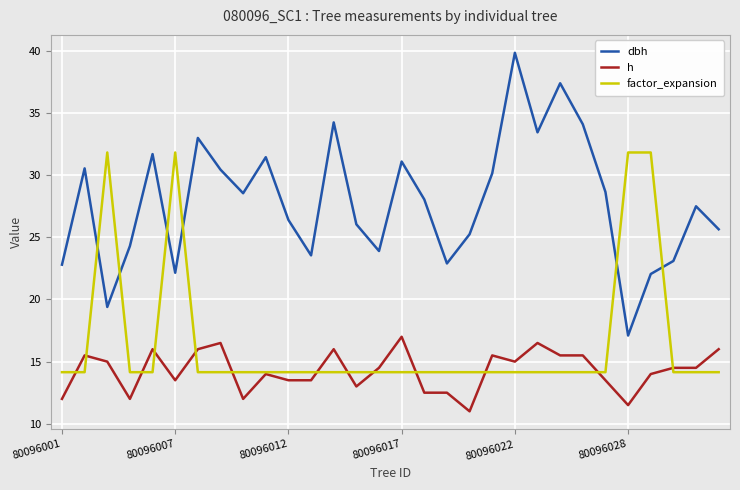

What is the highest value of the h series?

17.0